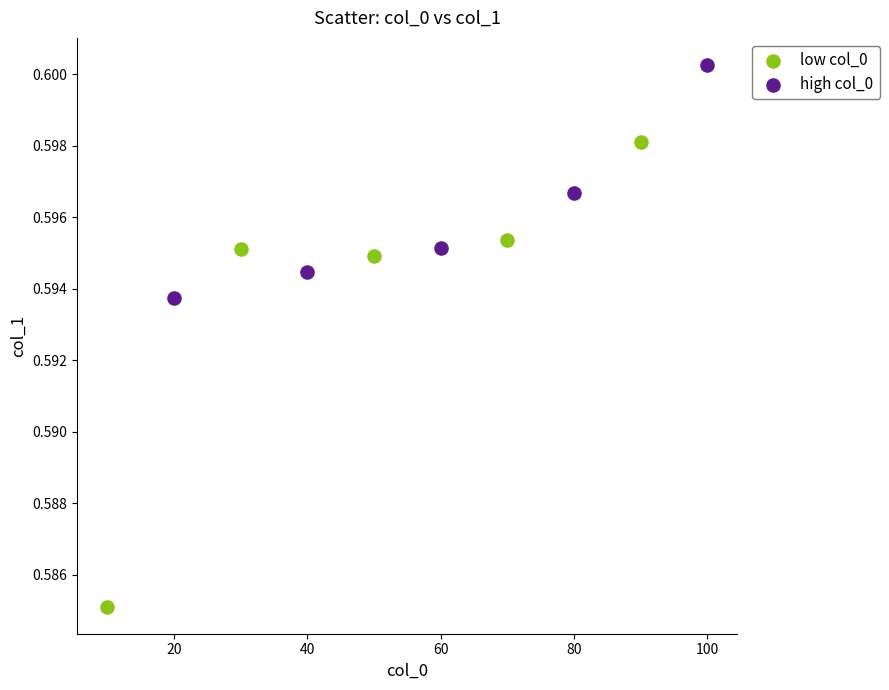

Which series contains the lowest Y value?

low col_0